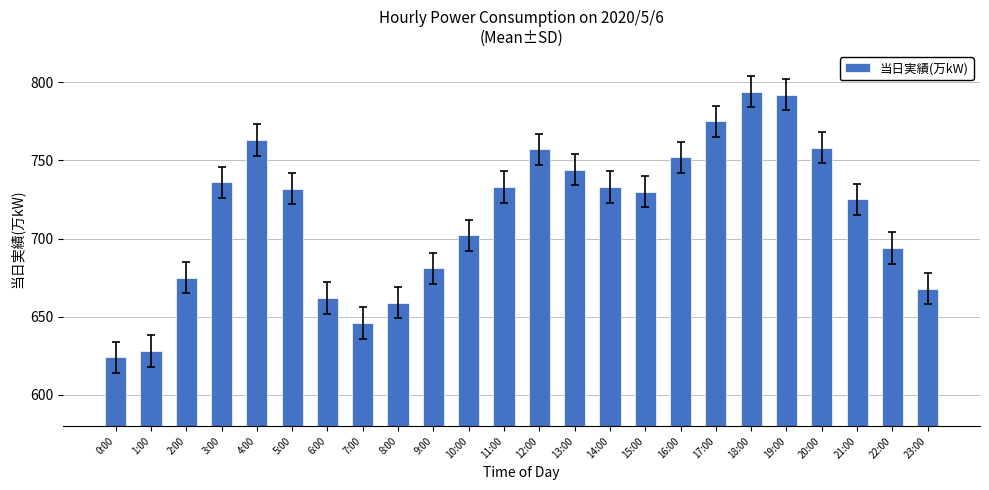

The chart shows a value of 792 at 19:00. True or false?

True